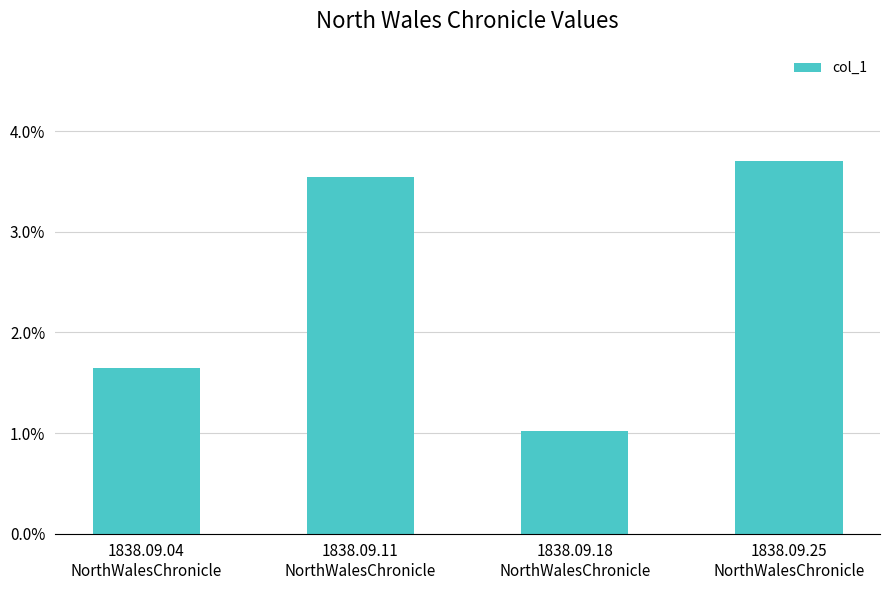

Rank the categories by value from lowest to highest.

1838.09.18
NorthWalesChronicle, 1838.09.04
NorthWalesChronicle, 1838.09.11
NorthWalesChronicle, 1838.09.25
NorthWalesChronicle